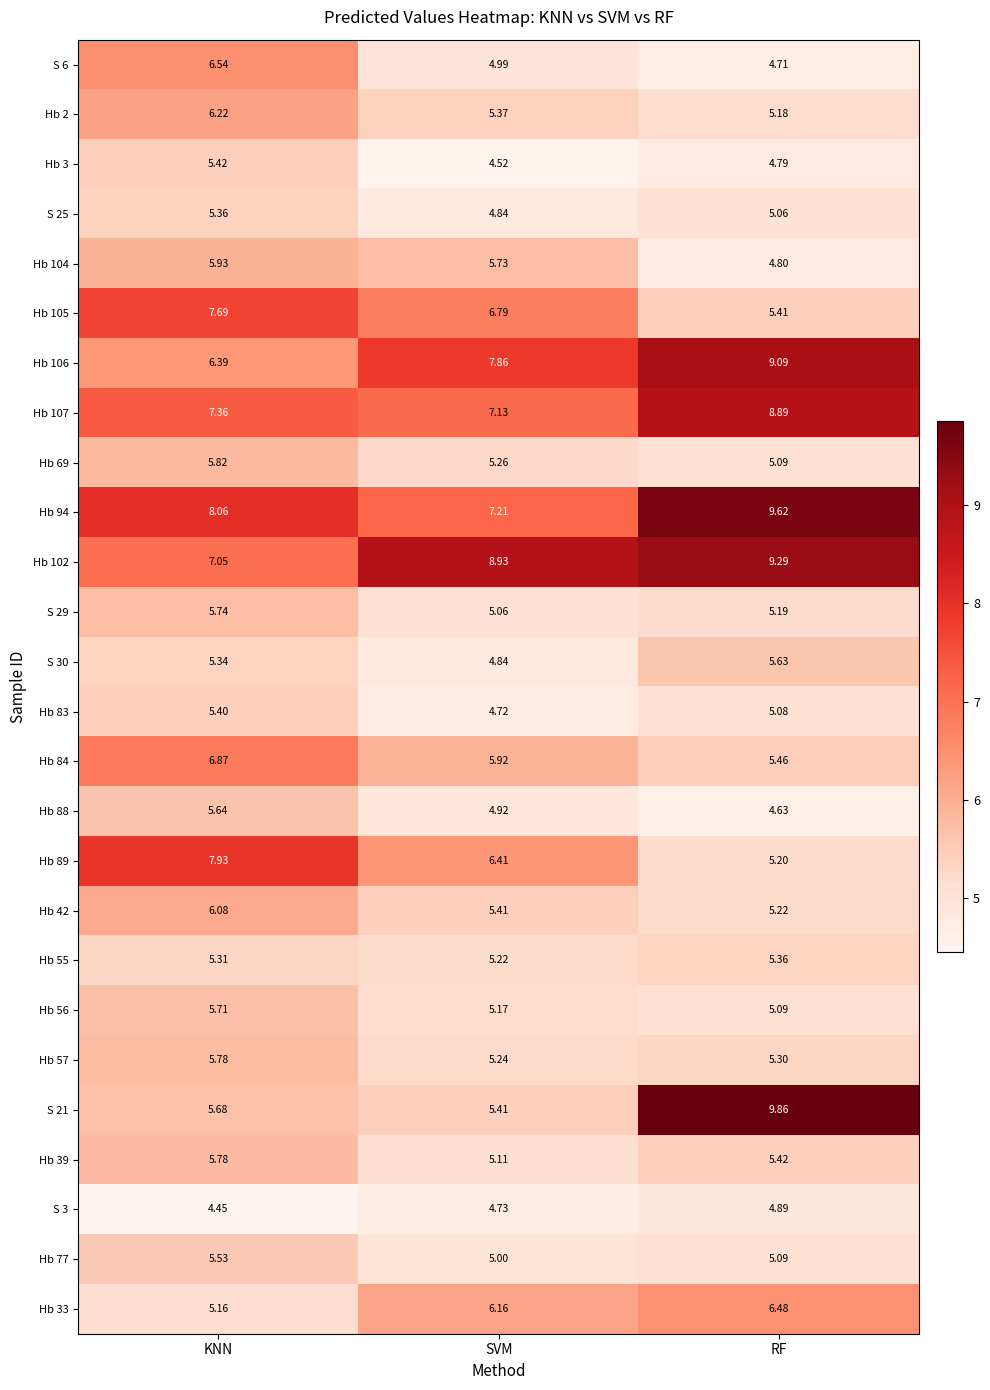

Is the value of Hb 55 at KNN greater than the value of Hb 88 at KNN?

No